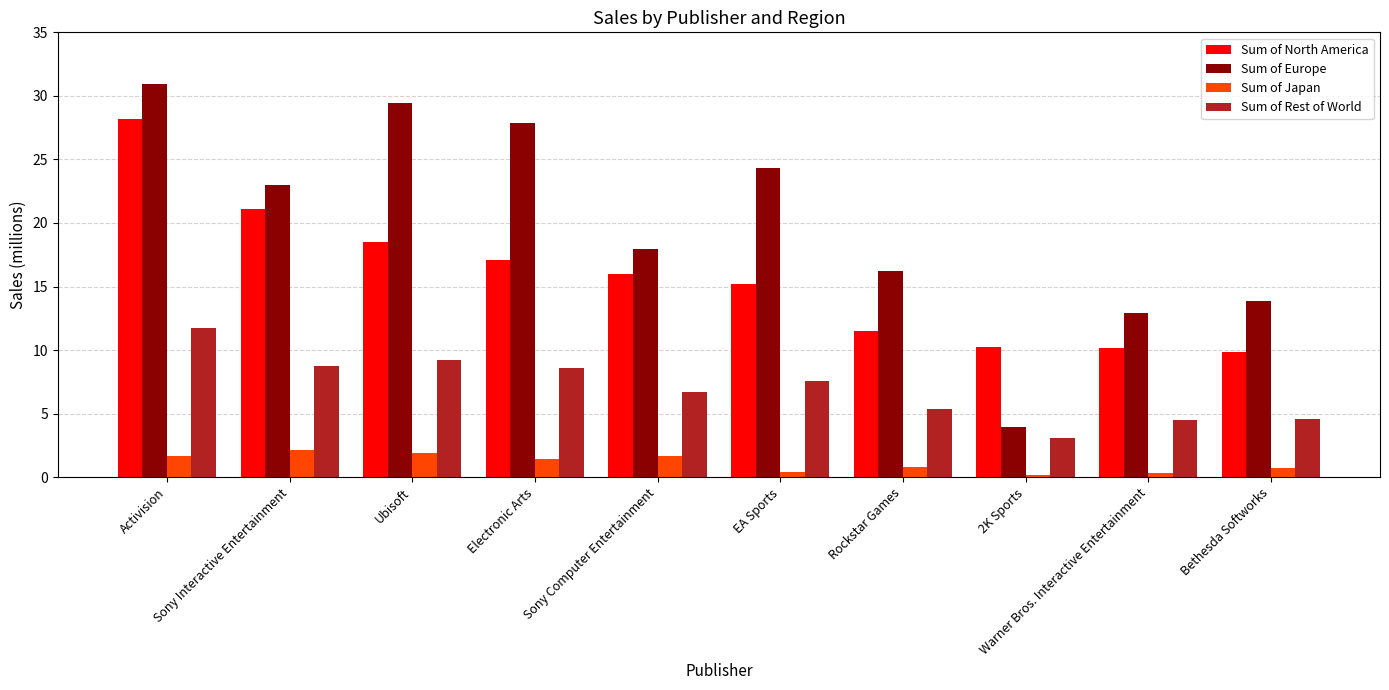

Rank the series by their average value, from highest to lowest.

Sum of Europe, Sum of North America, Sum of Rest of World, Sum of Japan